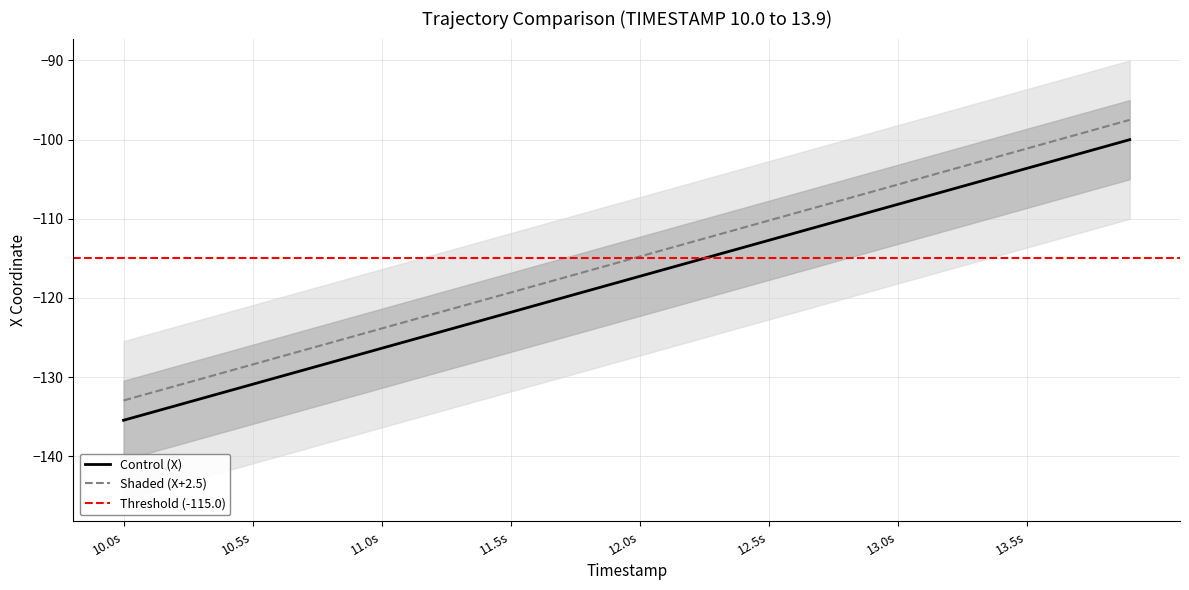

How many values in the Y series are below -114?

21